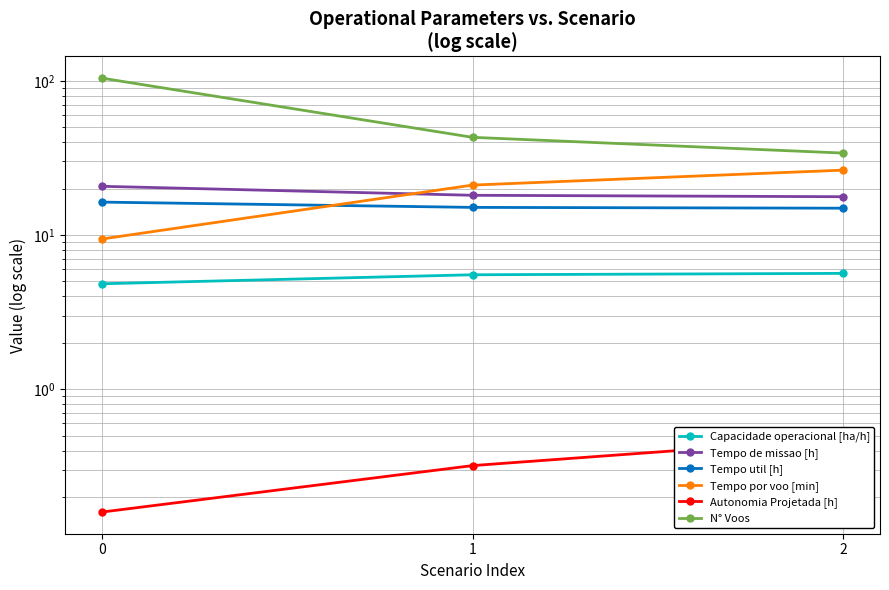

Does the chart have visible grid lines?

Yes